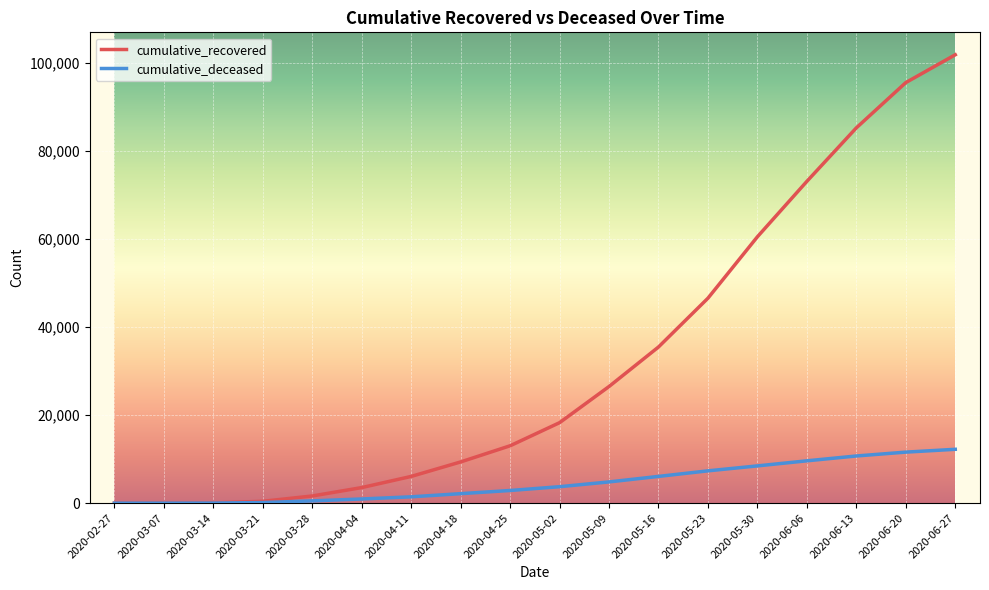

What is the difference between the maximum and second lowest values in the cumulative_deceased series?

12233